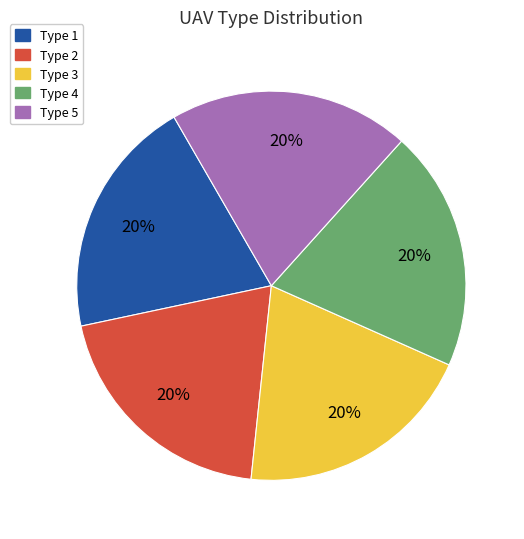

To the nearest percent, what is the difference between the largest and smallest slice percentages?

0%